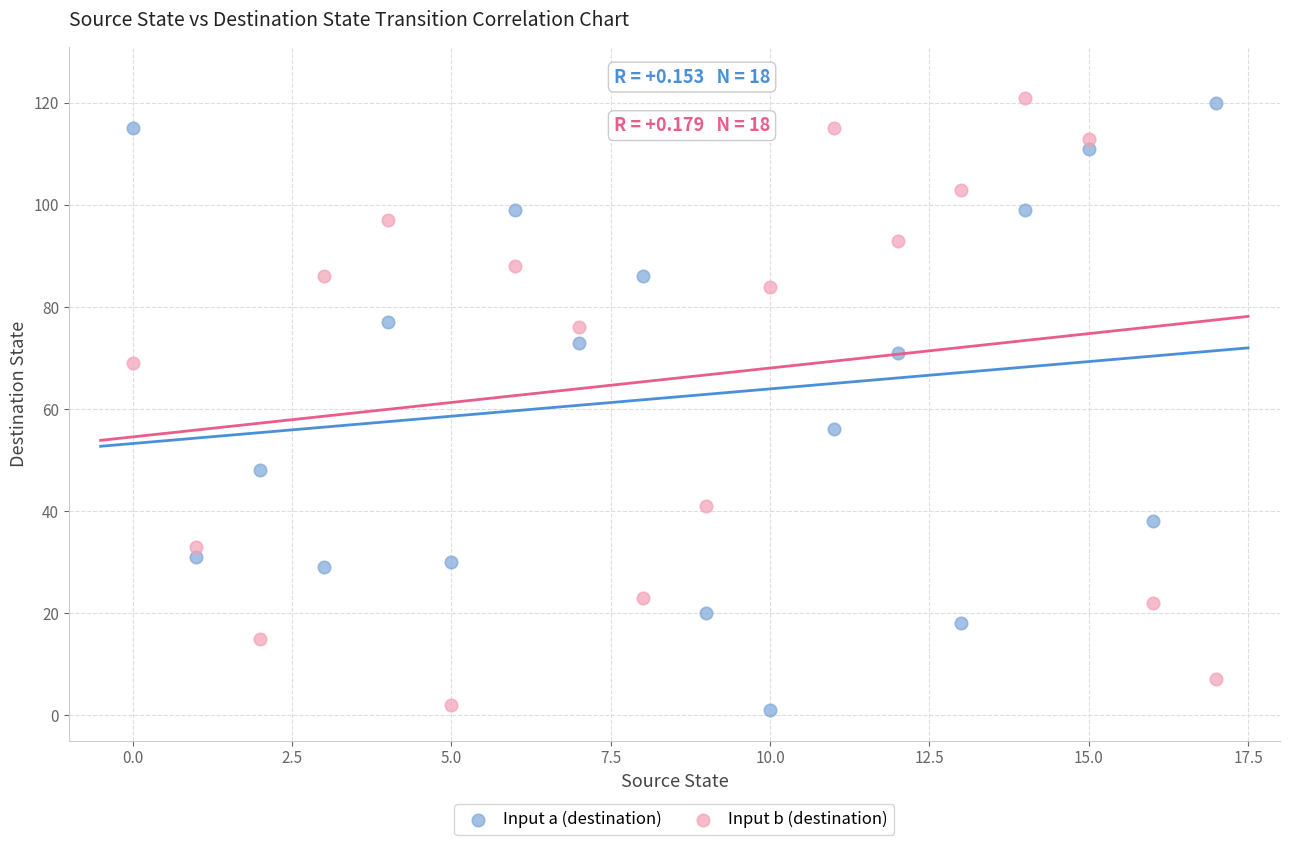

What are all the series names shown in the legend?

Input a (destination), Input b (destination)